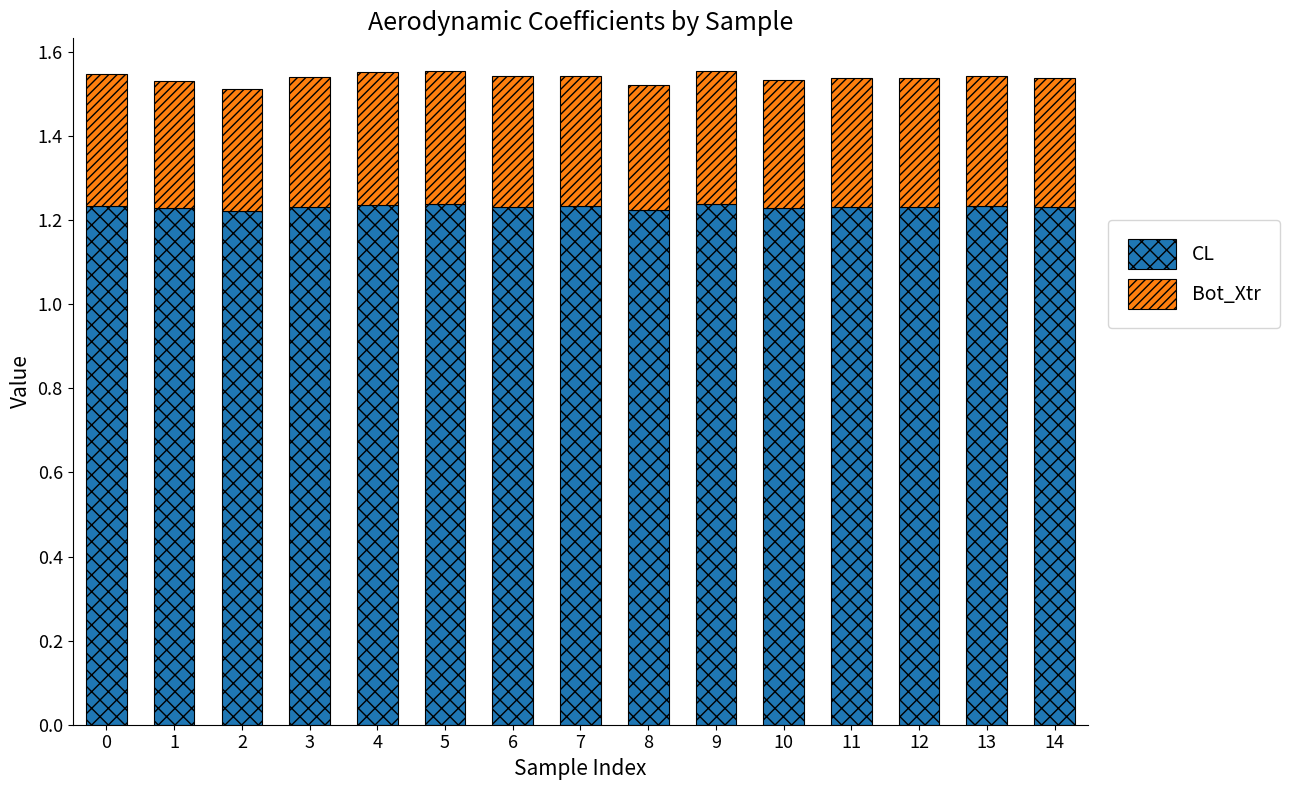

True or false: CL has a value of 0.9 at 8.

False